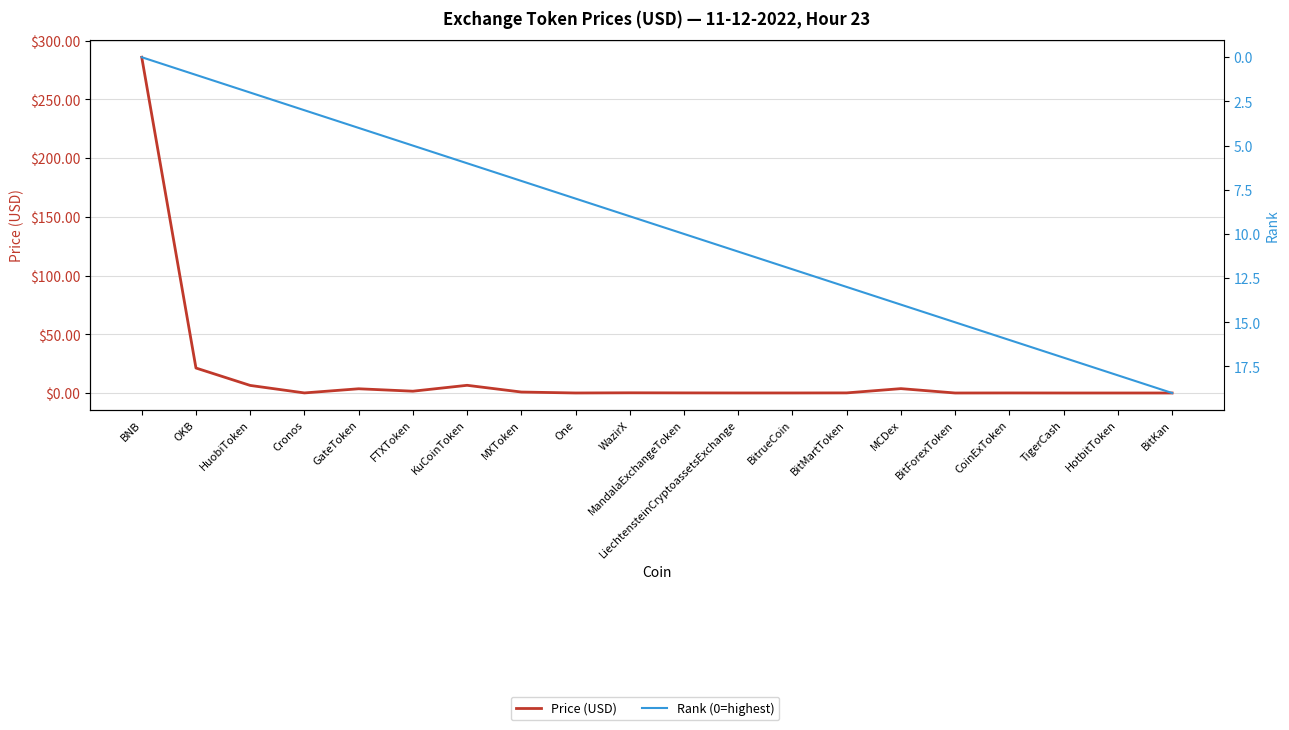

Which series has the largest range (max minus min)?

Price (USD)